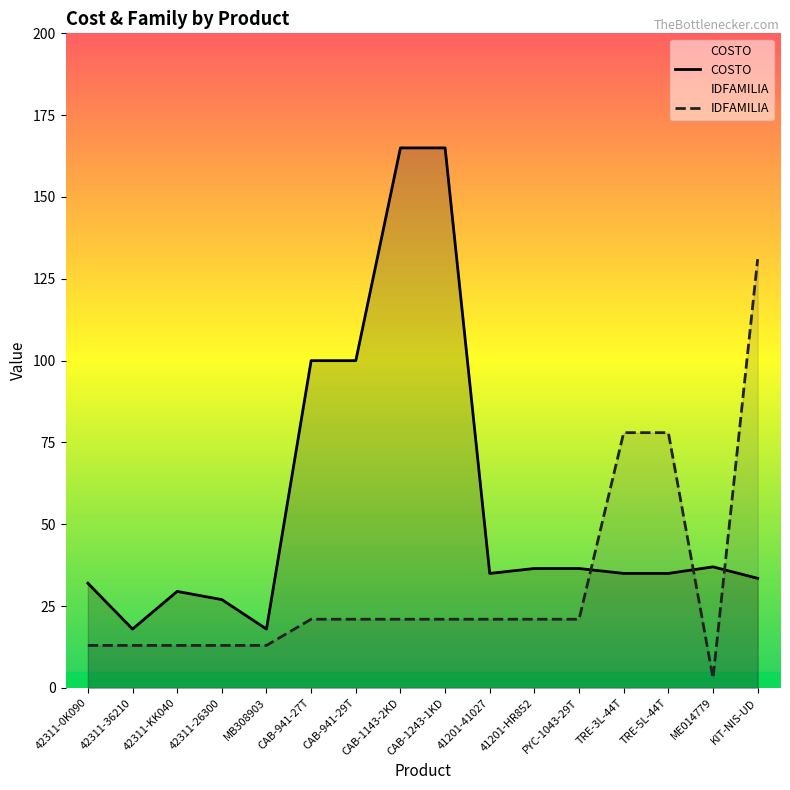

How many intersections are there between IDFAMILIA and COSTO?

3